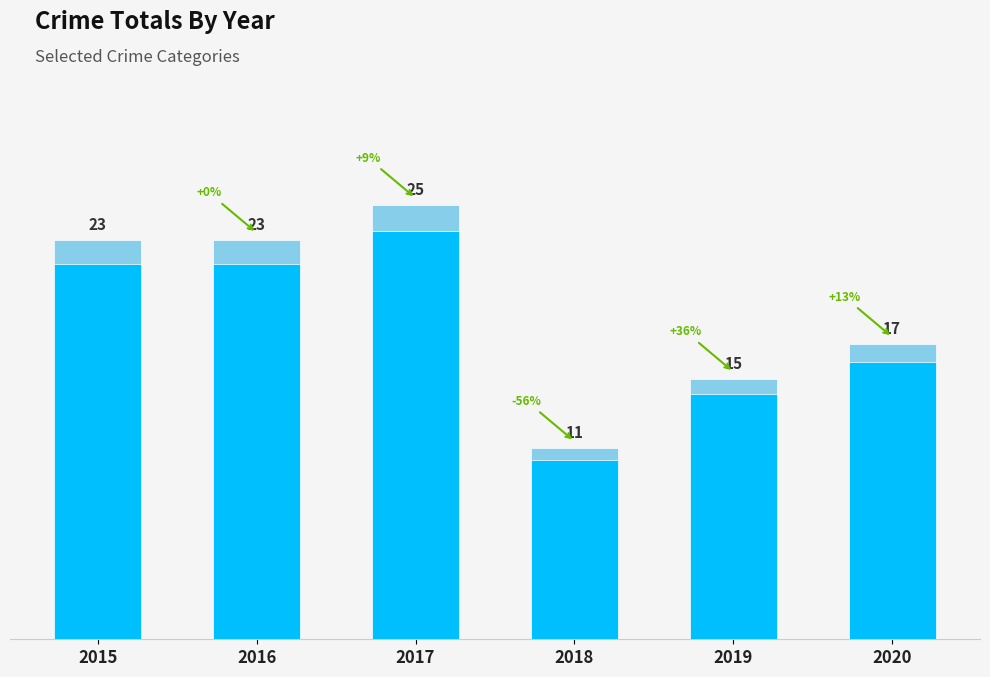

Count the number of categories in the chart.

6